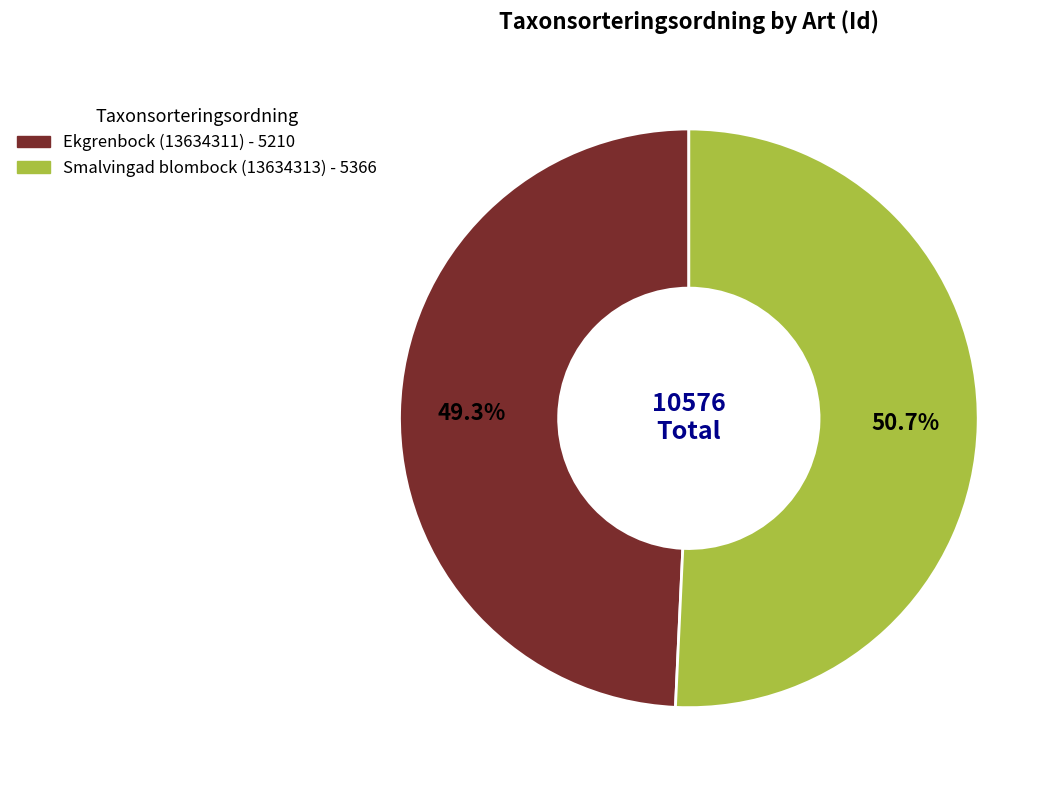

How much of the chart is everything except Smalvingad blombock (13634313)?

49.3%